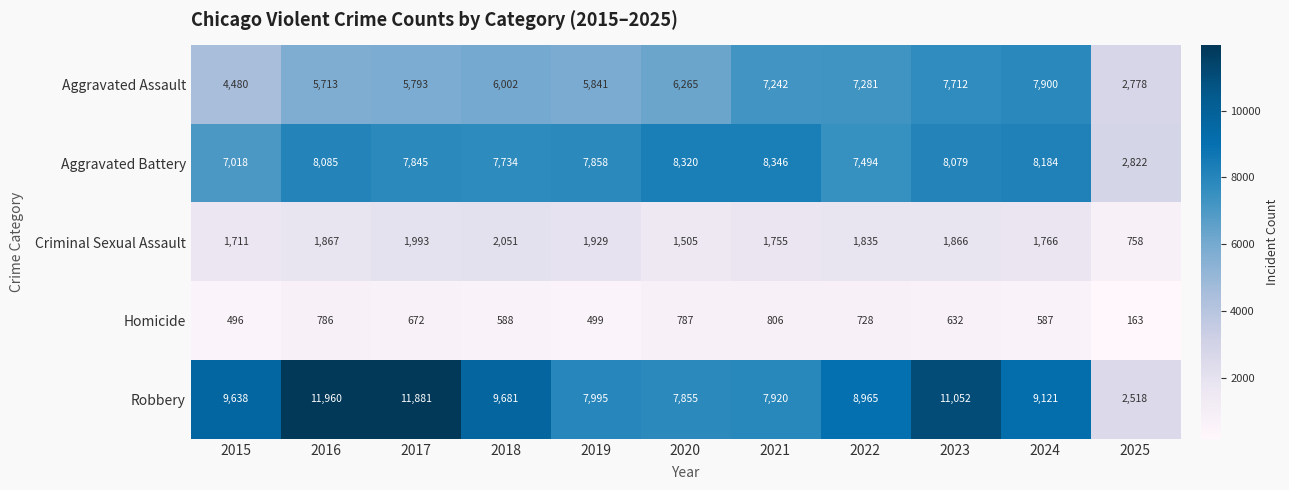

The Criminal Sexual Assault series shows 3138 at 2016. True or false?

False